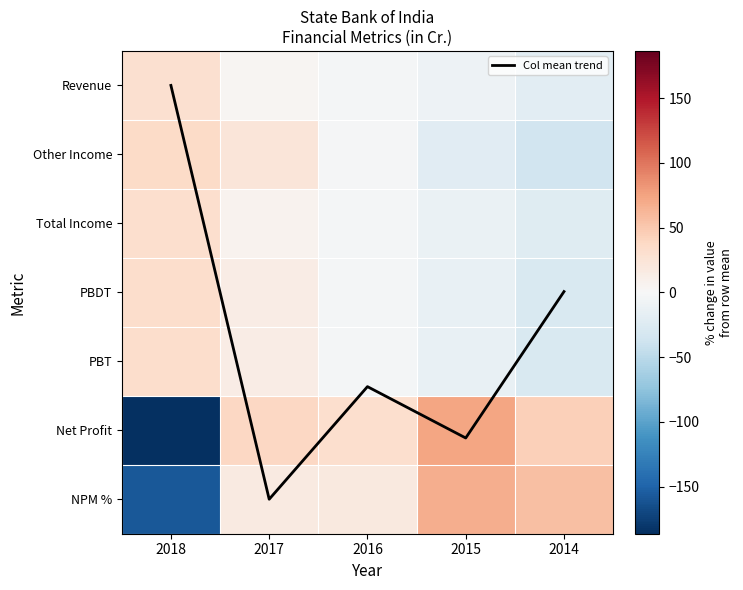

Which has a higher value, 2014 or 2017?

2017